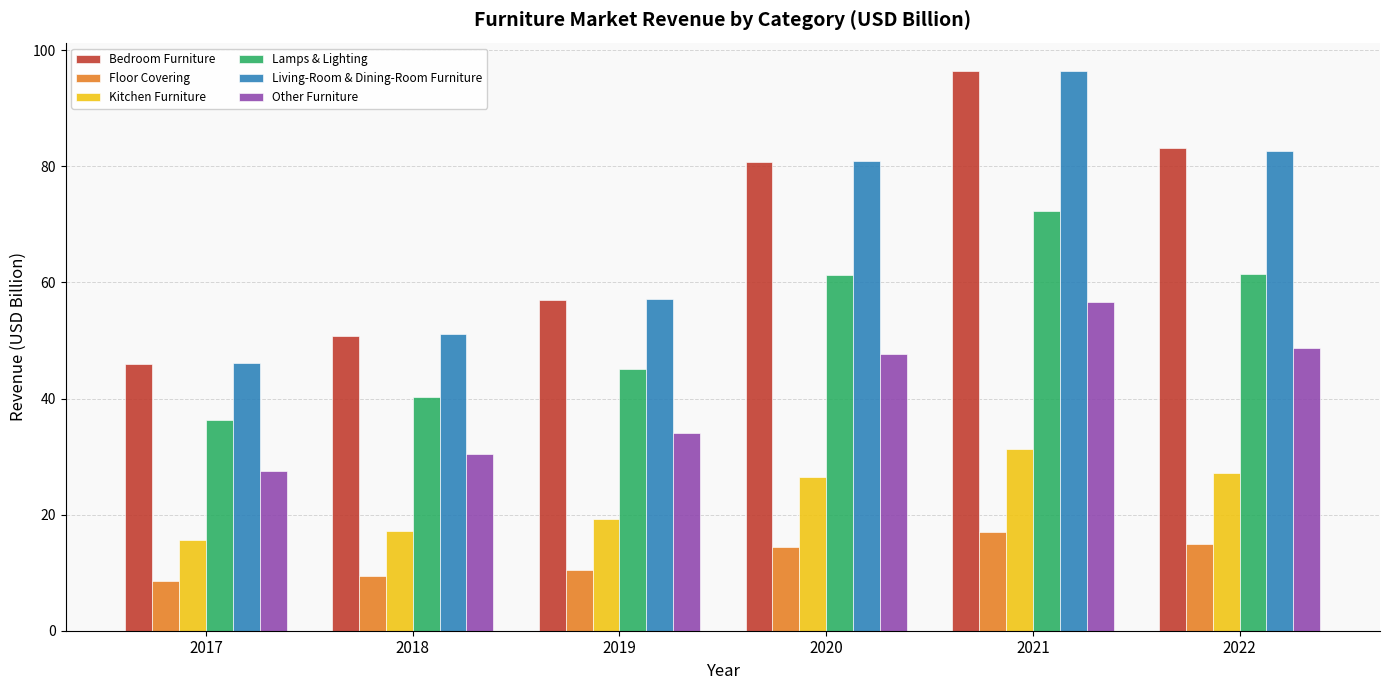

Is the value of Other Furniture at 2022 greater than the value of Lamps & Lighting at 2019?

Yes